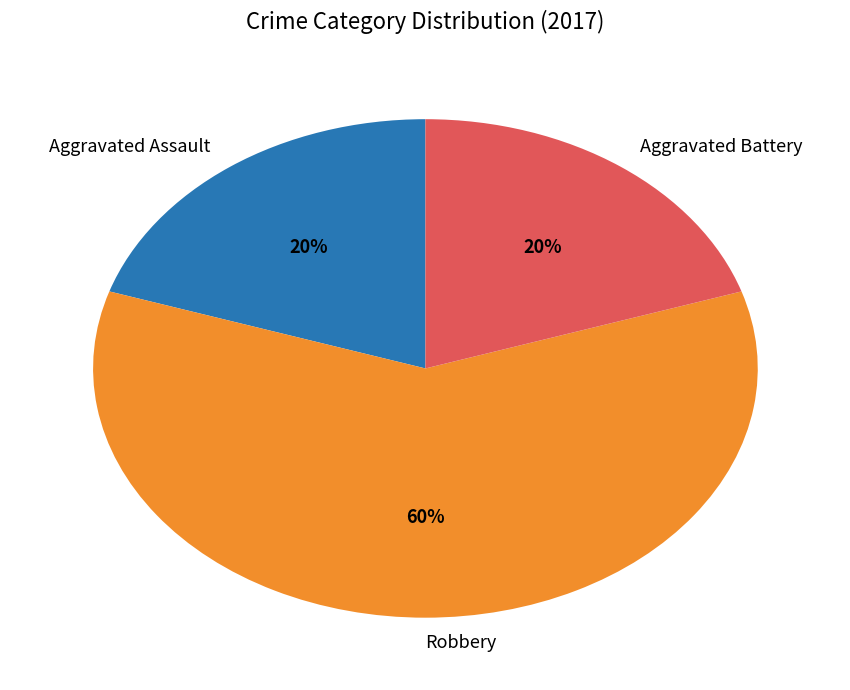

True or false: Robbery accounts for 60% of the total.

True